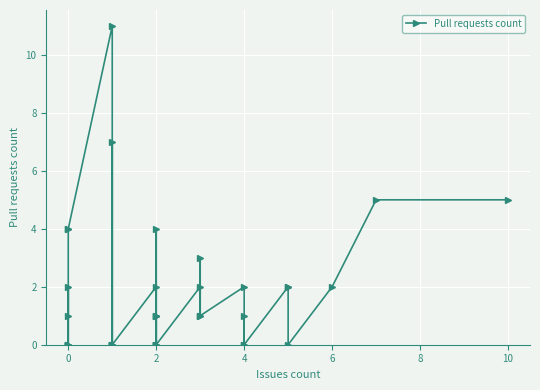

What is the difference between the second highest and minimum values?

7